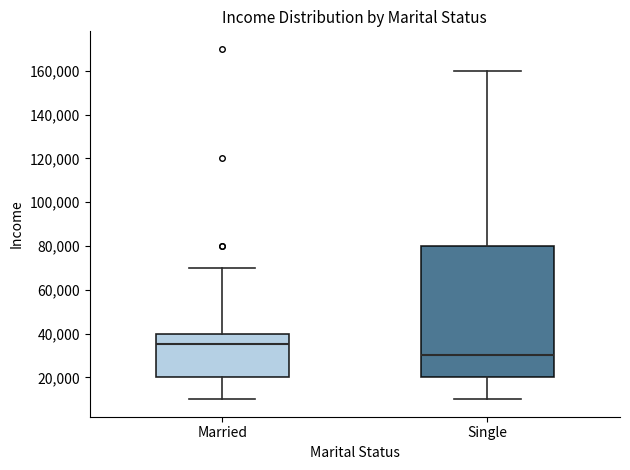

Reading left to right, transcribe this box plot: for each box, give where its median line is, the range the box spans, and where its two whiskers end, as read against the y-axis. The values are not printed on the chart, so give them approximately, as read against the axis.

Married: median 36000, box 20000 to 40000, whiskers 10000 to 70000
Single: median 30000, box 20000 to 80000, whiskers 10000 to 160000